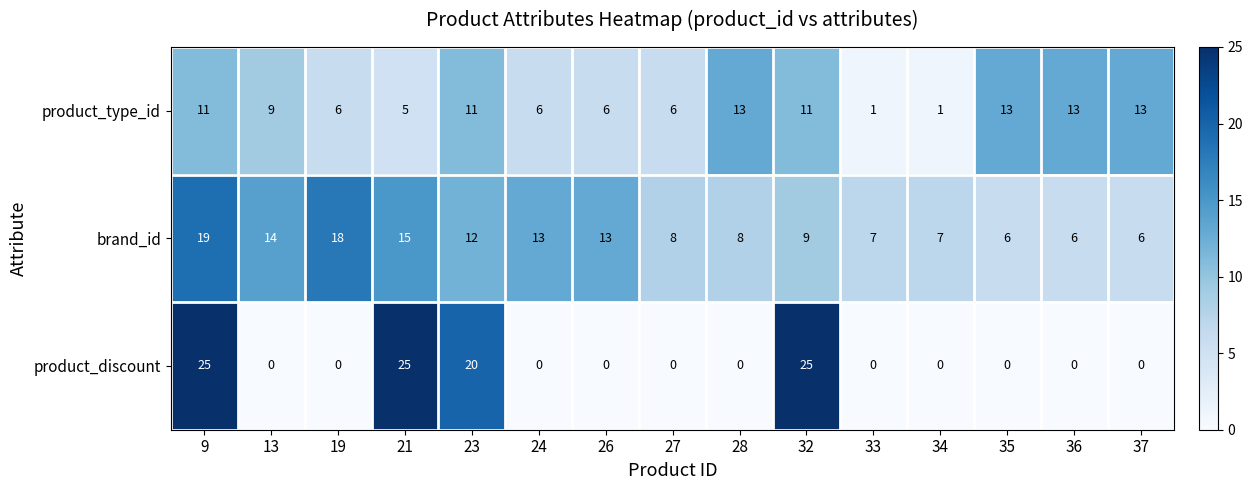

The value of product_discount at 26 is -10. True or false?

False